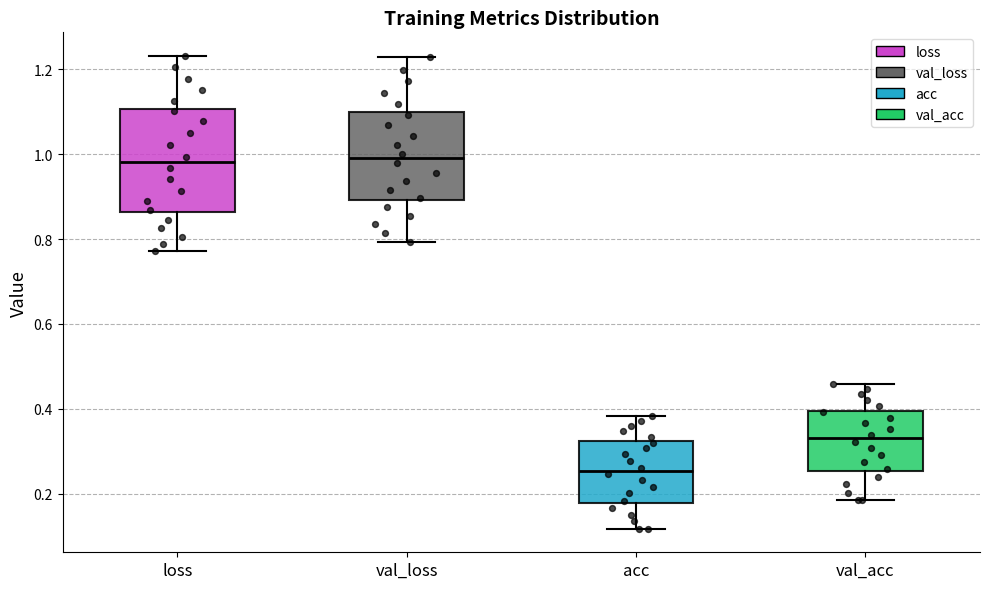

Reading left to right, read every box against the y-axis: the position of its median line, the range the box covers, and the ends of its whiskers. The values are not printed on the chart, so give them approximately, as read against the axis.

loss: median 0.98, box 0.86 to 1.10, whiskers 0.78 to 1.24
val_loss: median 0.98, box 0.90 to 1.10, whiskers 0.80 to 1.22
acc: median 0.26, box 0.18 to 0.32, whiskers 0.12 to 0.38
val_acc: median 0.34, box 0.26 to 0.40, whiskers 0.18 to 0.46